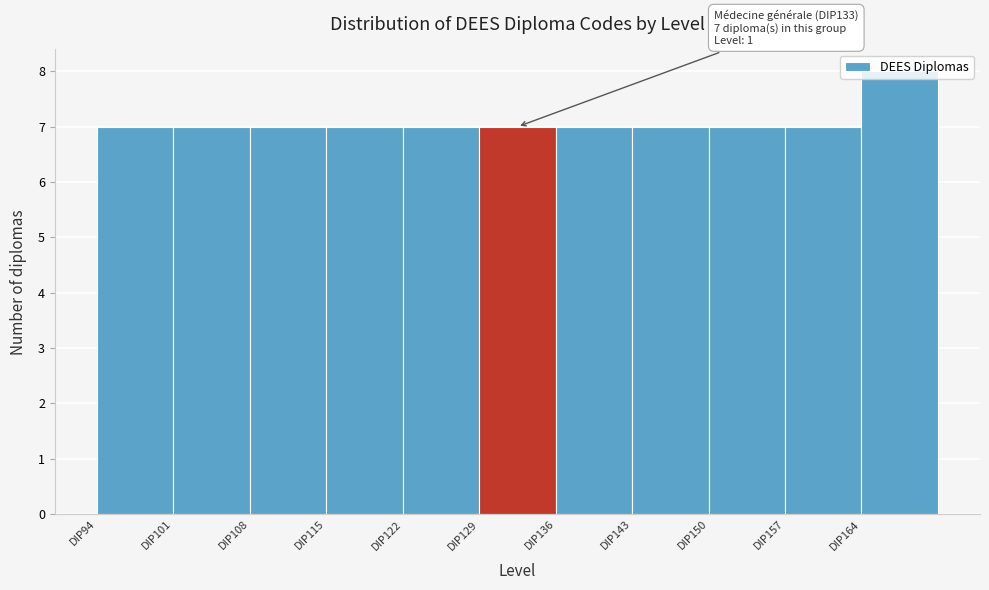

Over which range of the x-axis is the bar tallest?

164 to 171